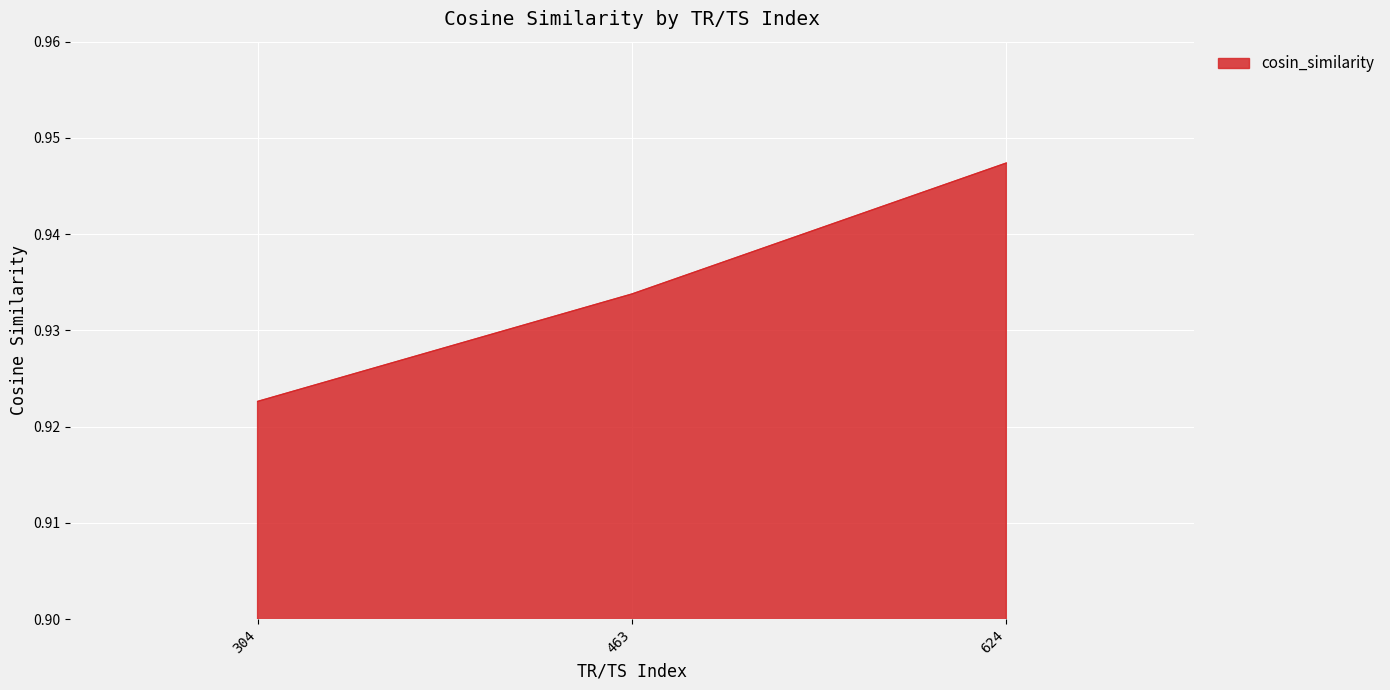

What is the sum of all values?

2.8